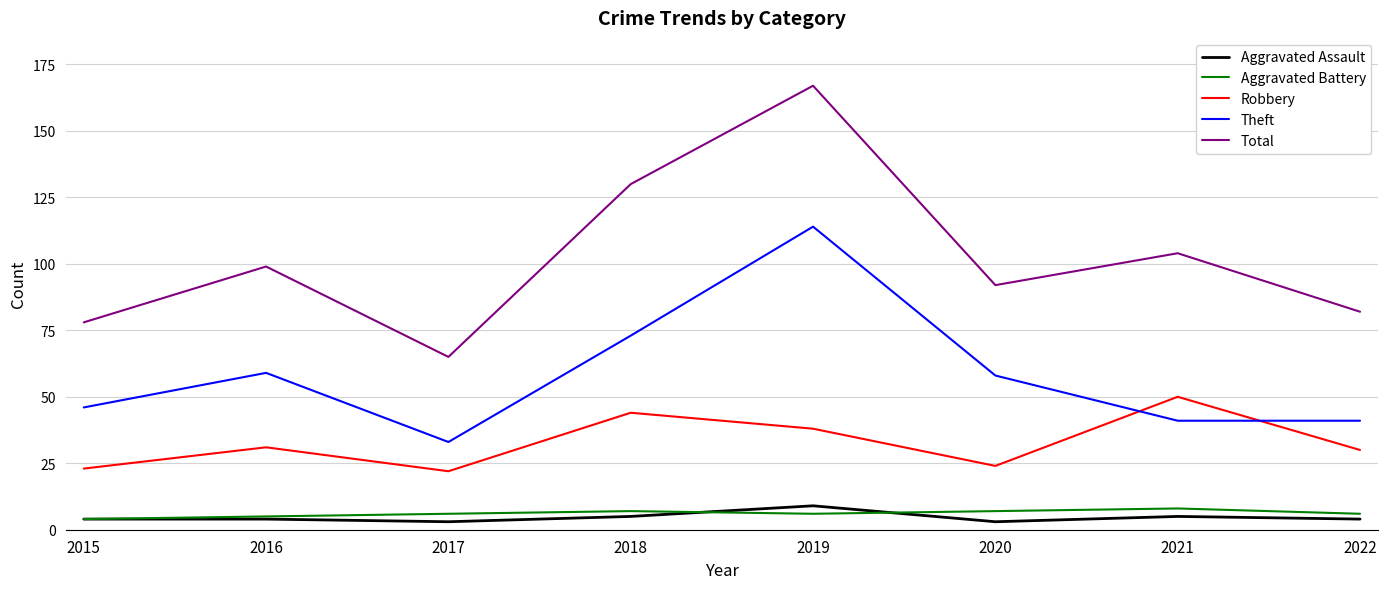

Where is the first local minimum for Robbery?

2017